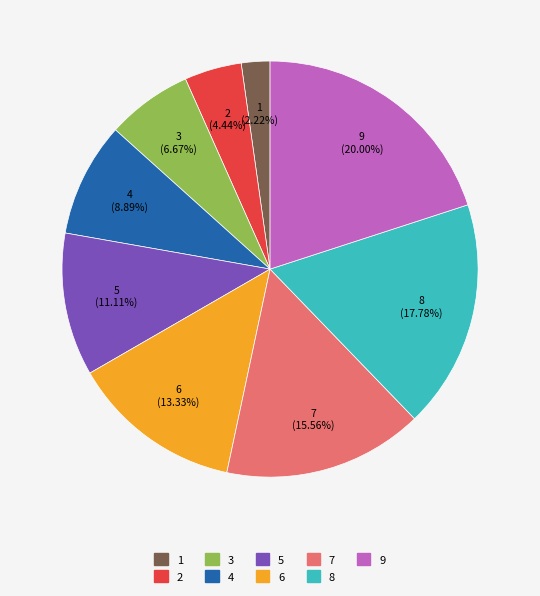

Does 1 represent more than half of the total?

No